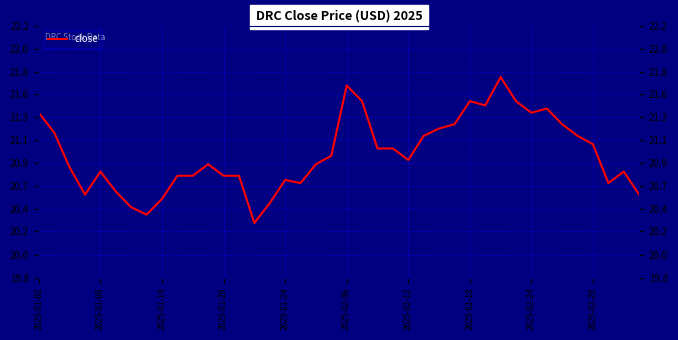

How many points are lower than both their immediate neighbors (excluding endpoints)?

8